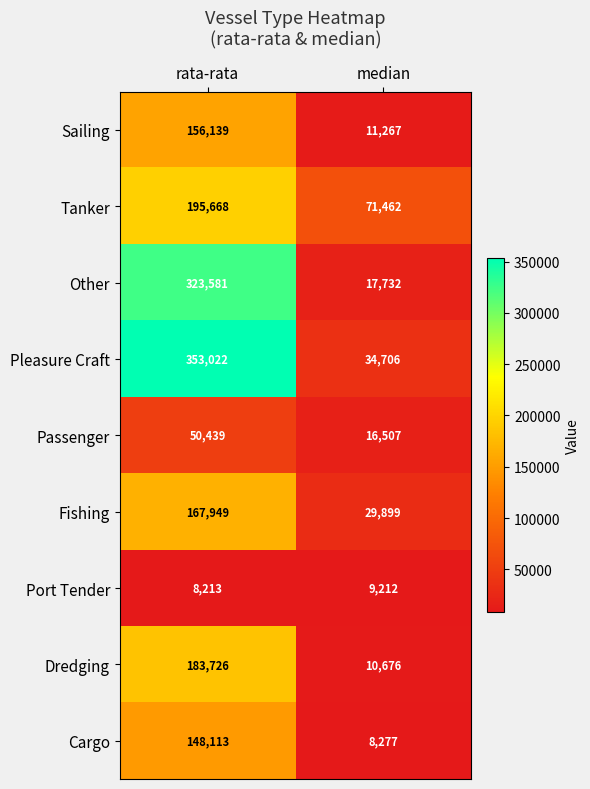

What is the sum of the Other values at rata-rata and median?

341313